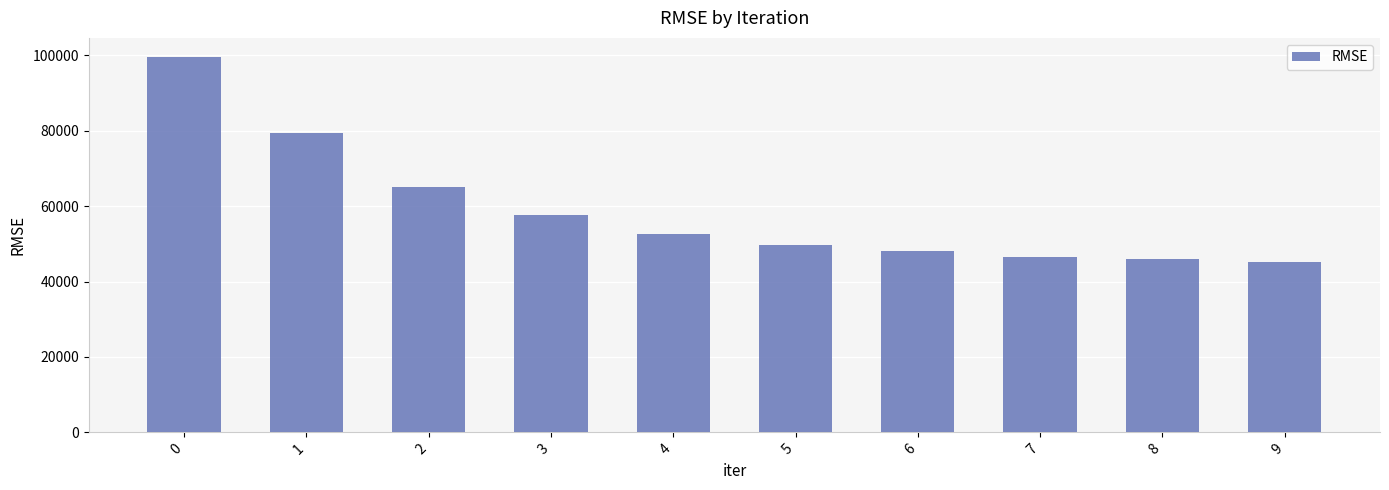

Approximately how many times larger is the value at 0 compared to 2?

1.5